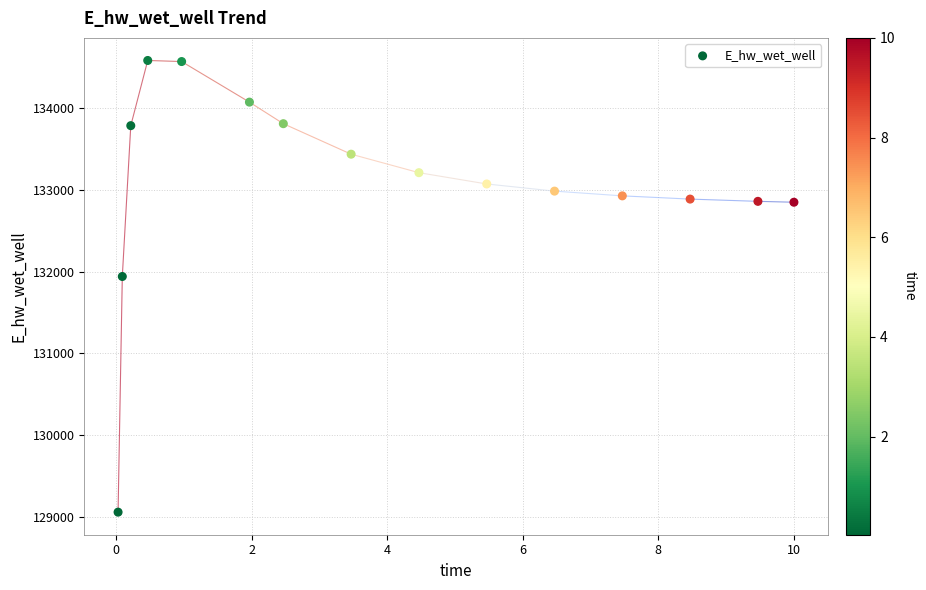

What is the range of Y values (max minus min)?

5532.3